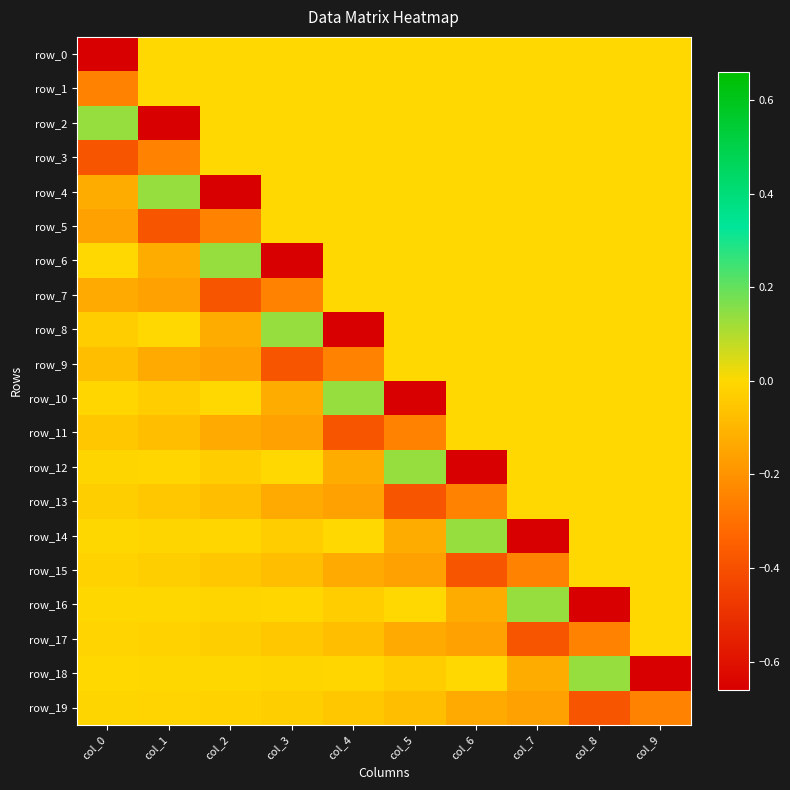

Is it true that row_7 equals 0.0 at col_8?

True